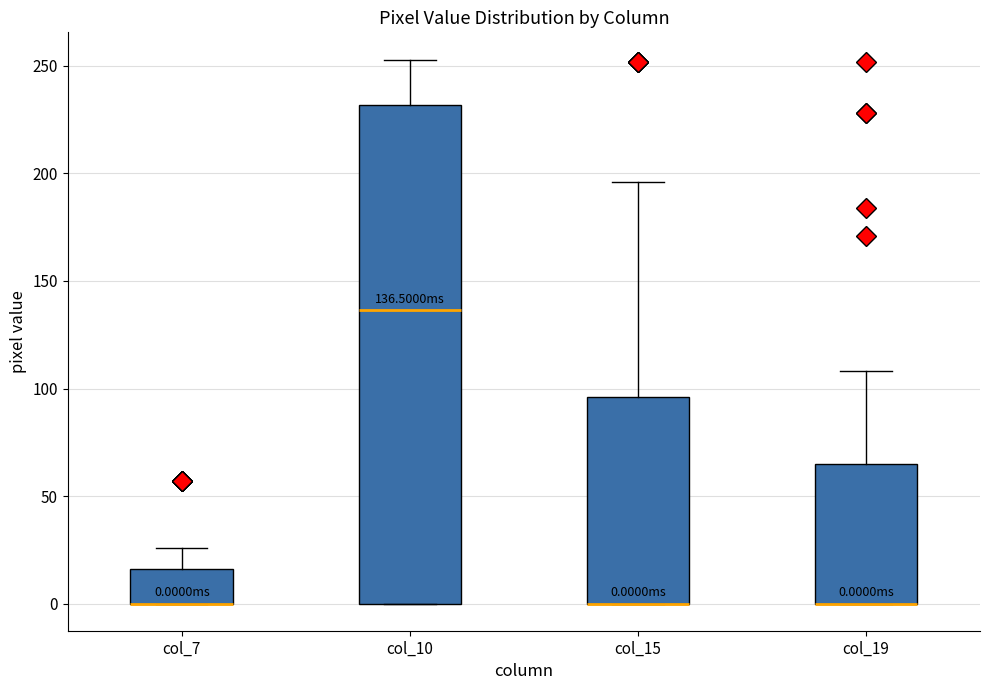

Which box is the tallest, from its lower edge to its upper edge?

col_10